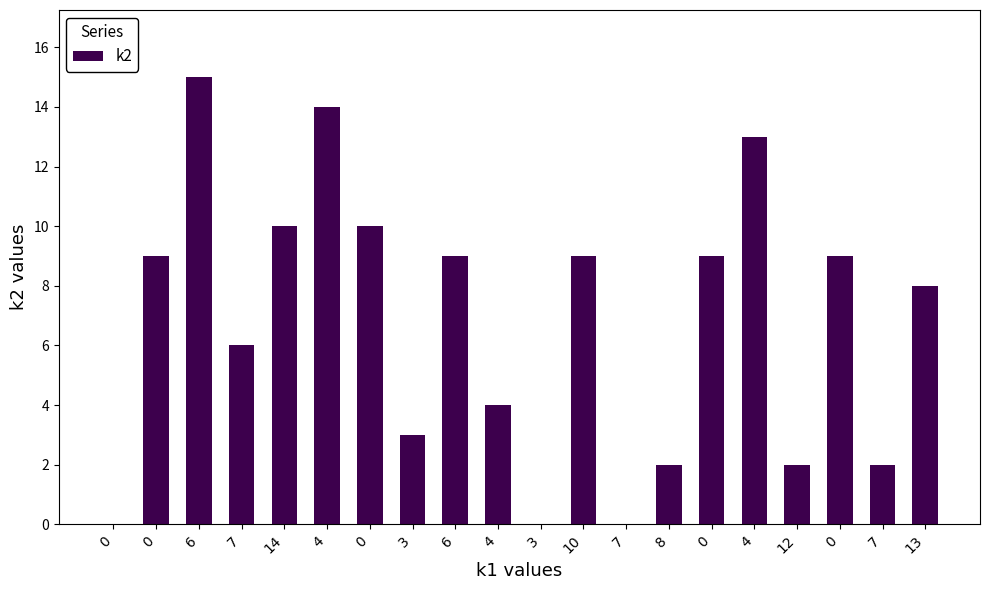

What is the ratio of the value at 13 to the value at 6?

0.9